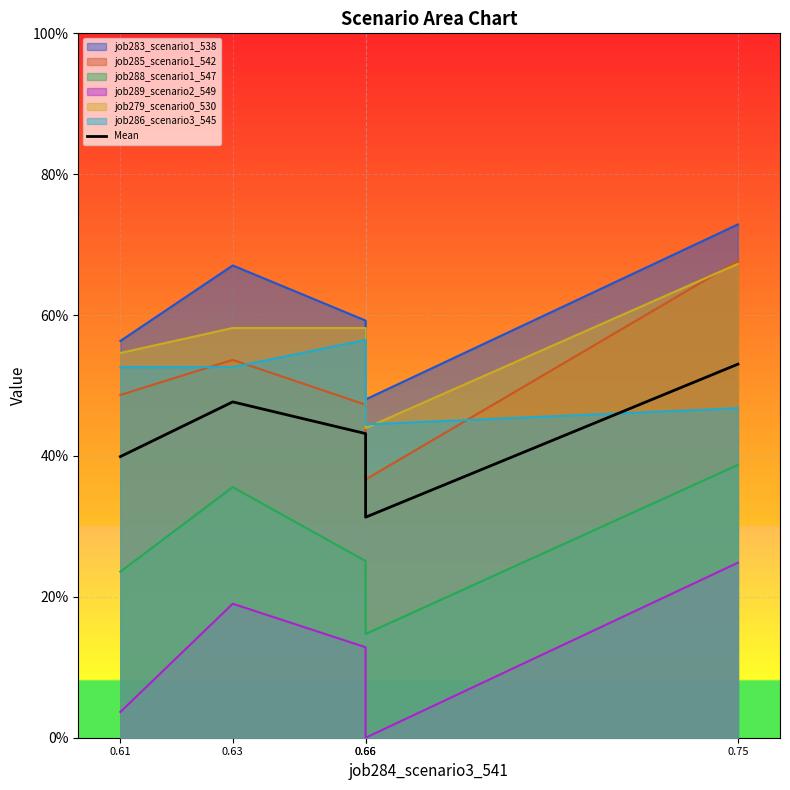

Rank the categories by value from lowest to highest.

0.66, 0.61, 0.66, 0.63, 0.75